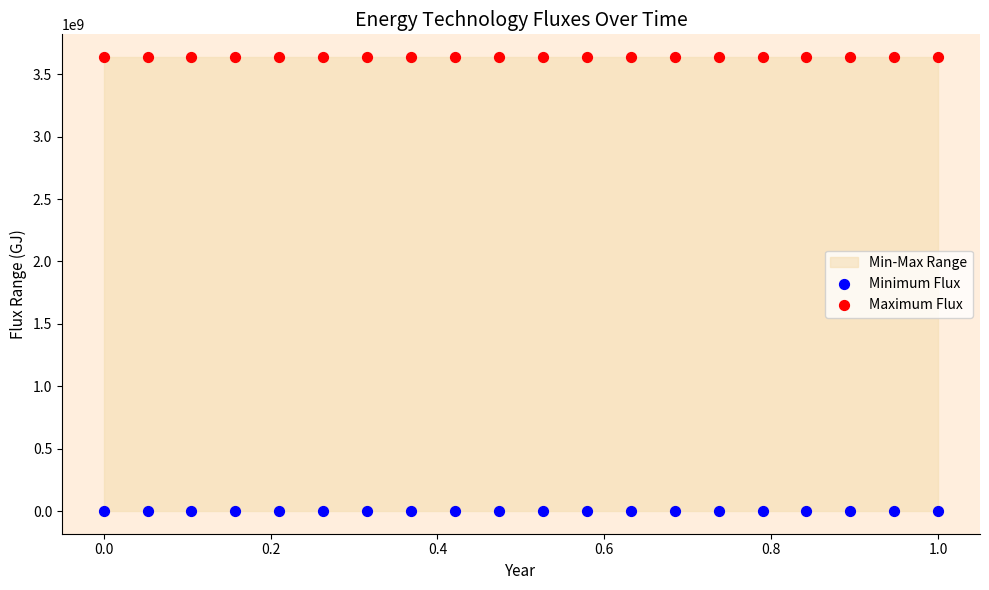

Which series contains the lowest Y value?

Minimum Flux